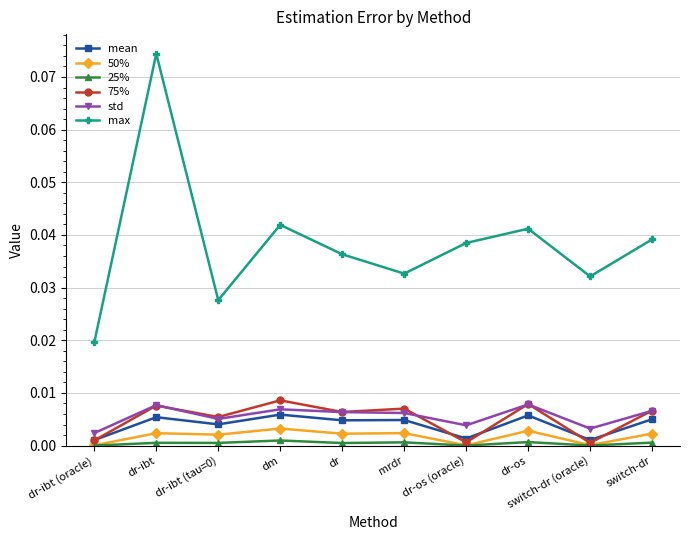

In max, how many points are higher than both neighbors (excluding endpoints)?

3